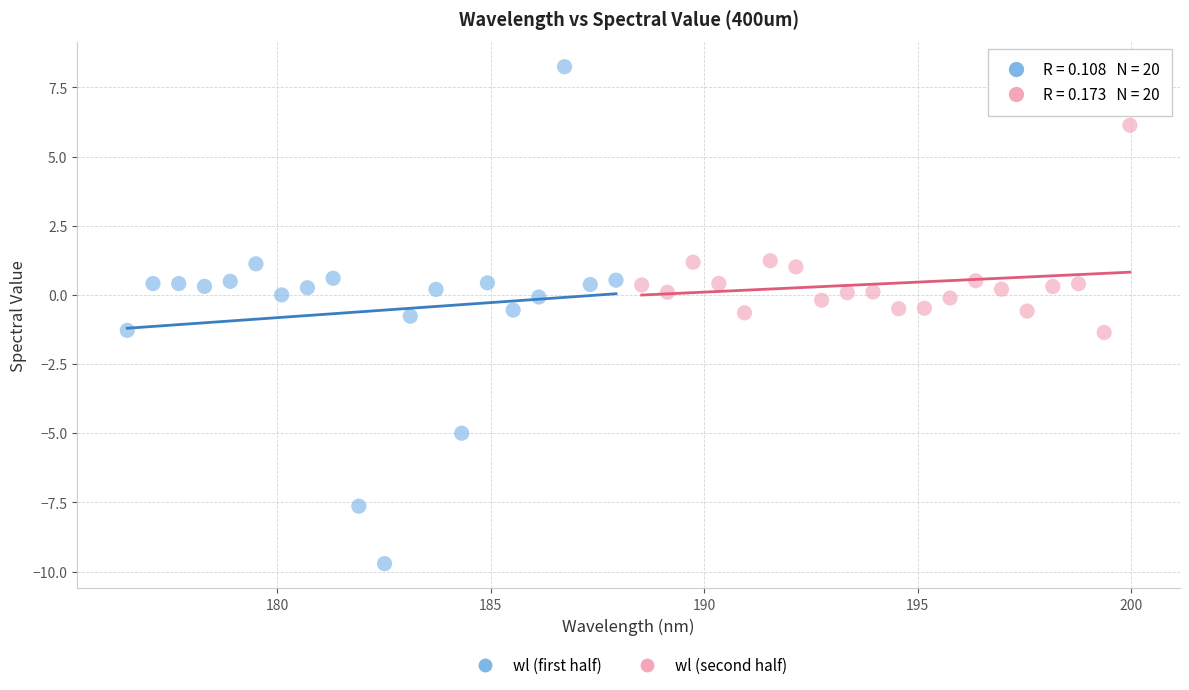

Which series has the largest Y range (max minus min)?

wl (first half)